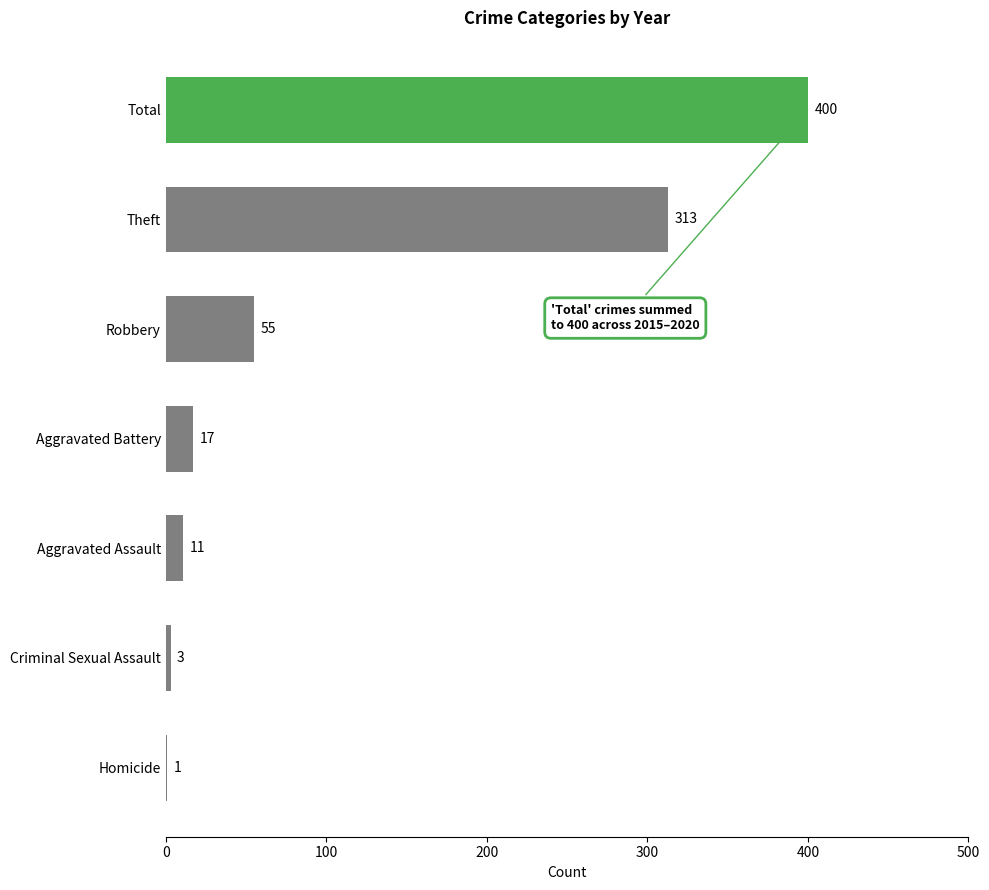

True or false: the data shows 17 at Aggravated Battery.

True